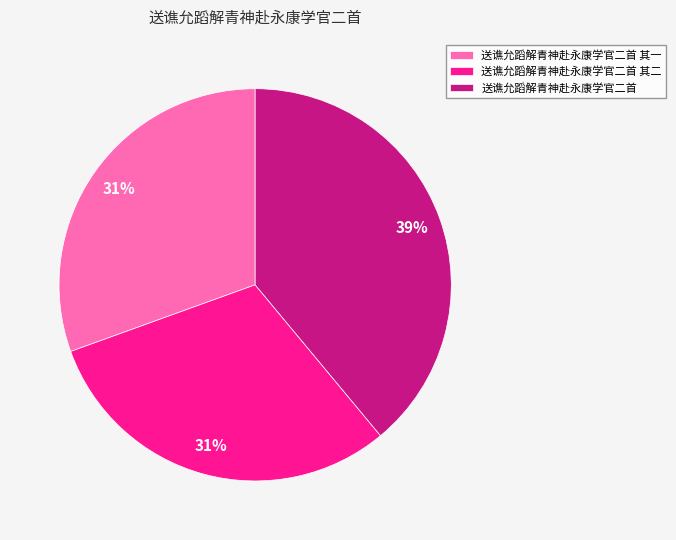

Combined, do 送谯允蹈解青神赴永康学官二首 and 送谯允蹈解青神赴永康学官二首 其二 account for over 50%?

Yes